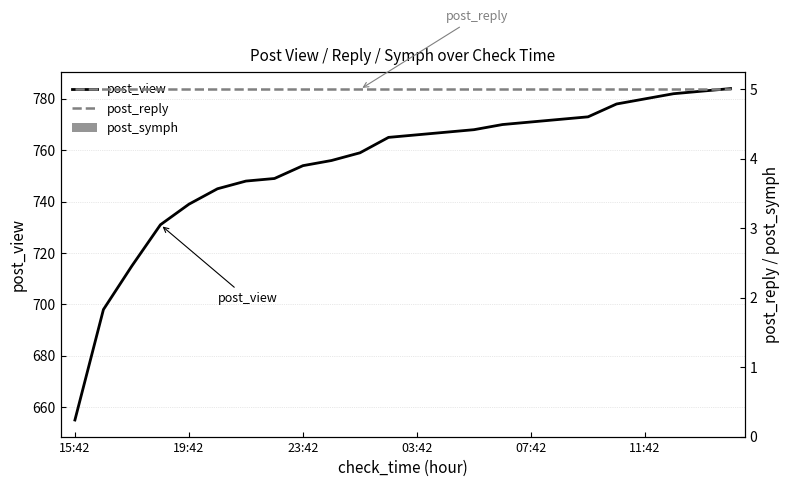

What is the value of the post_reply bar at the 7th from the left?

5